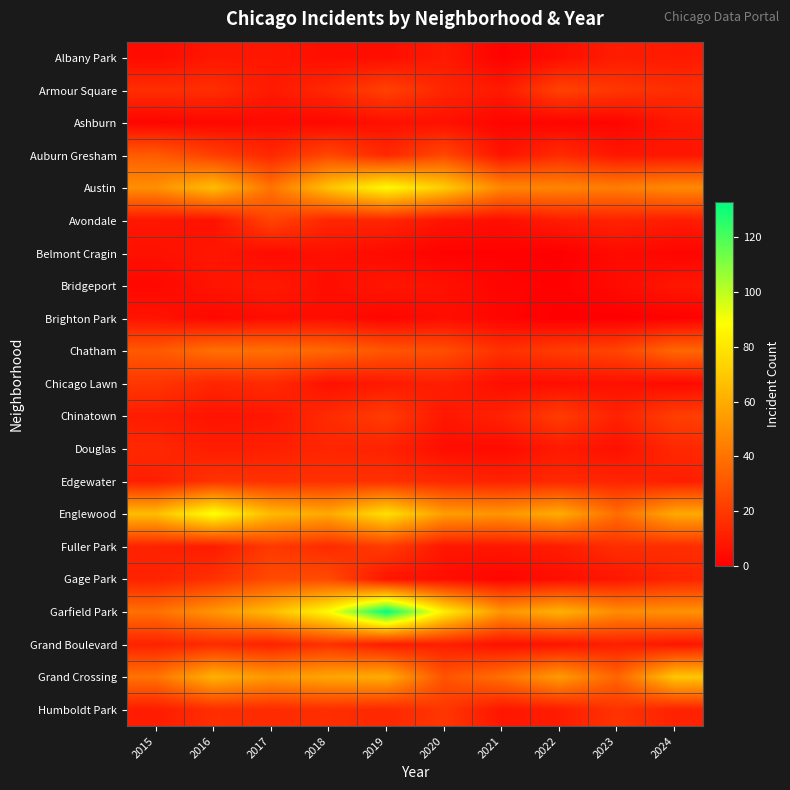

What is the difference between the highest and lowest values at 2017?

61